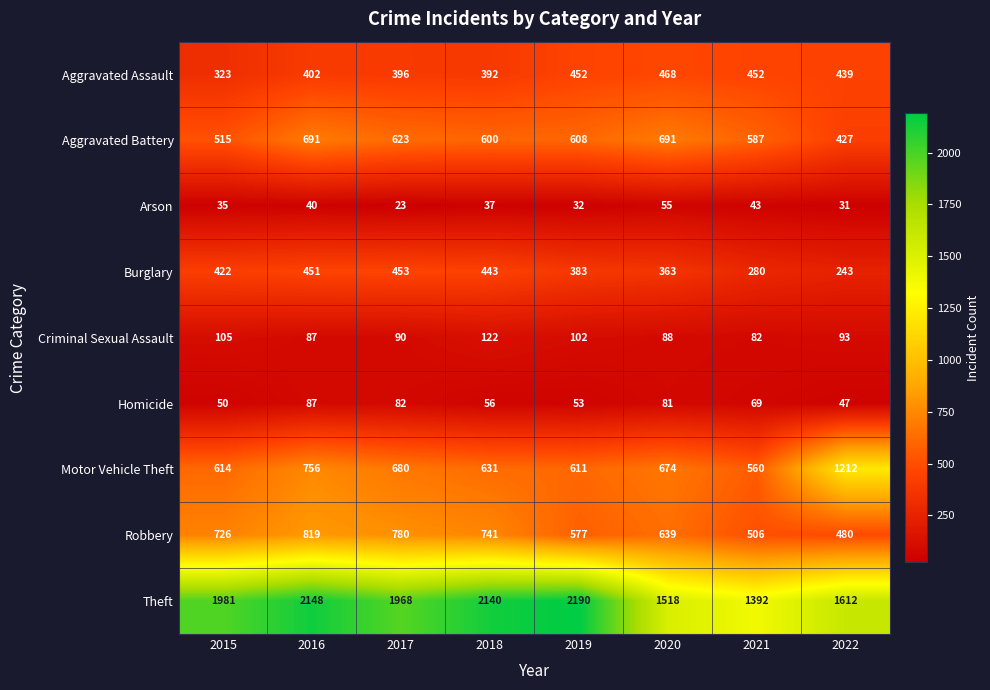

At how many categories does at least one series exceed 1837?

5